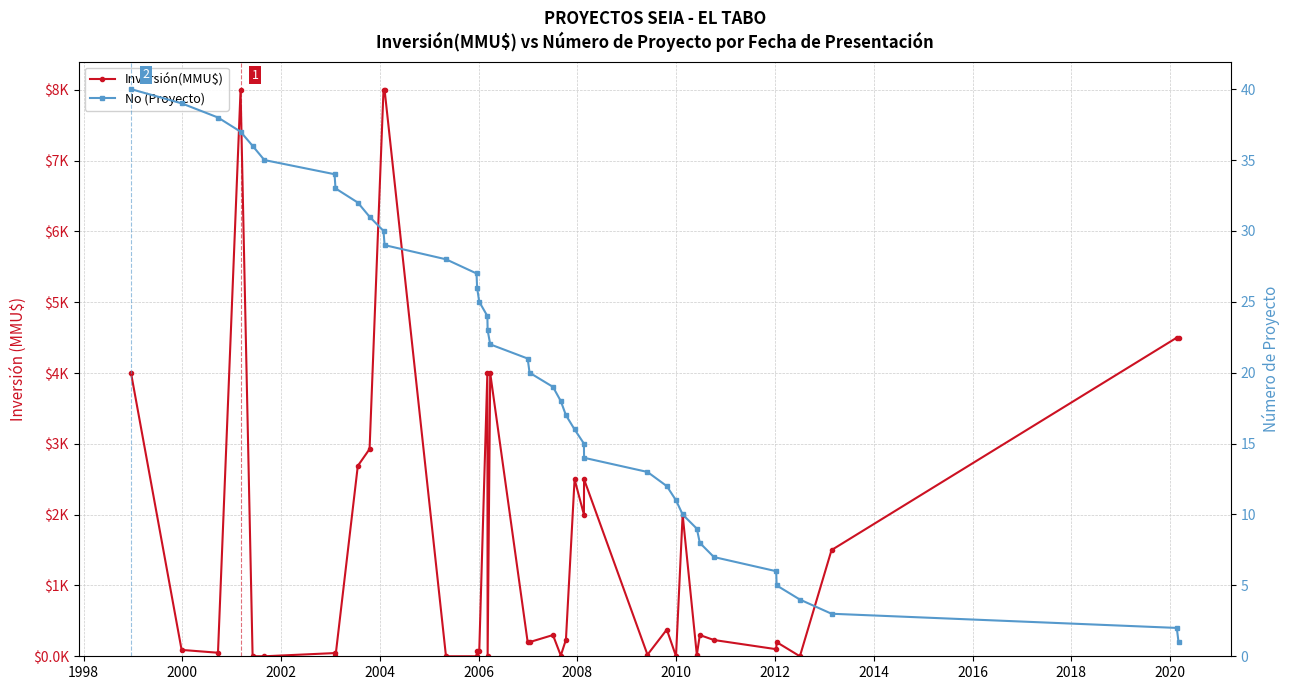

Is it true that Inversión(MMU$) equals 171 at 28?

False